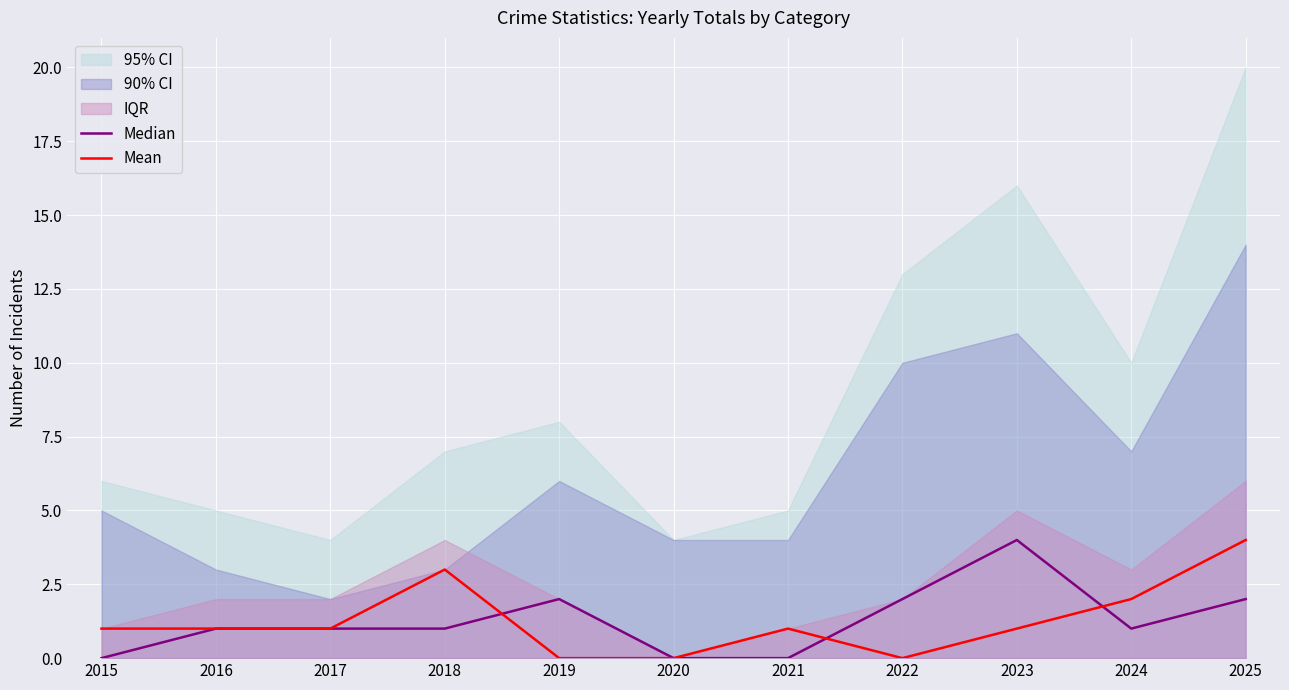

Where does the Mean series first go above 1?

2018